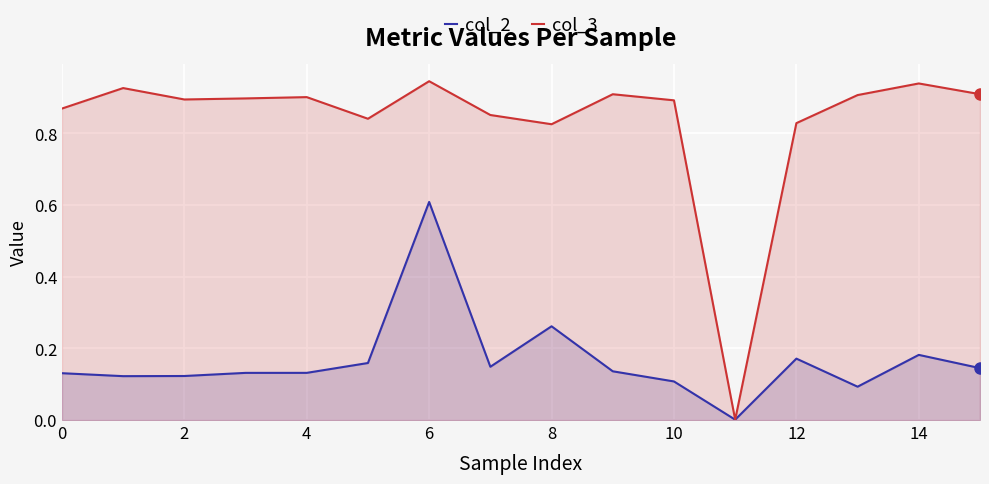

At 15, list the series in order from largest to smallest.

col_3, col_2